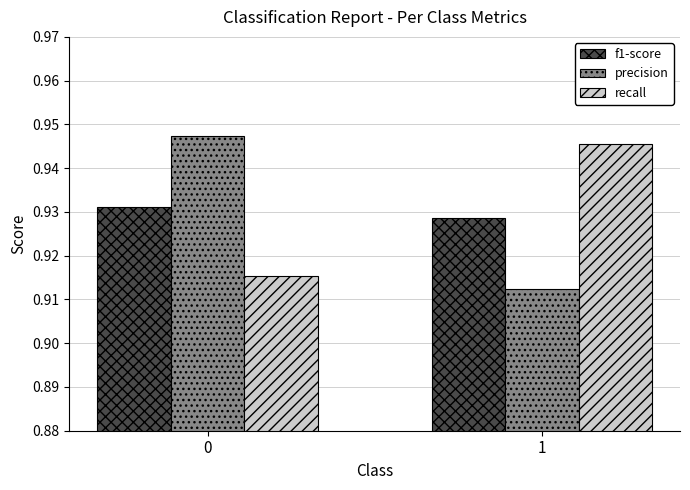

Is the value of precision at 0 greater than the value of recall at 0?

Yes